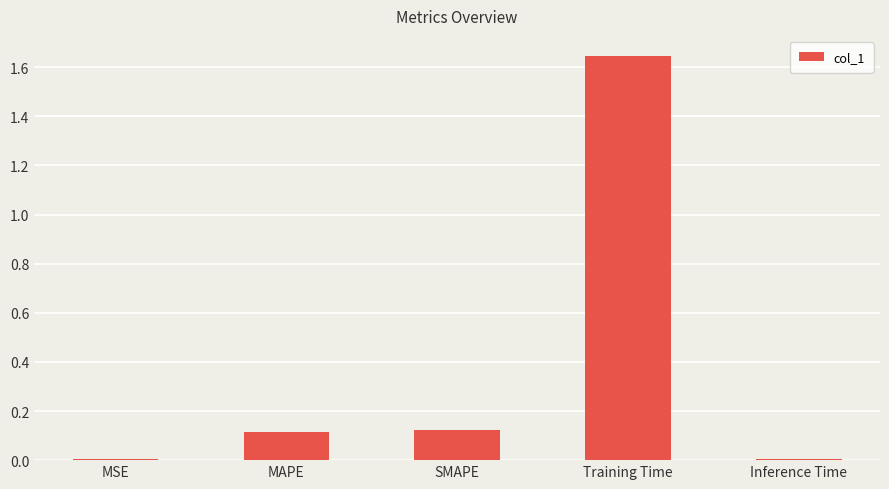

What is the sum of all values?

1.9